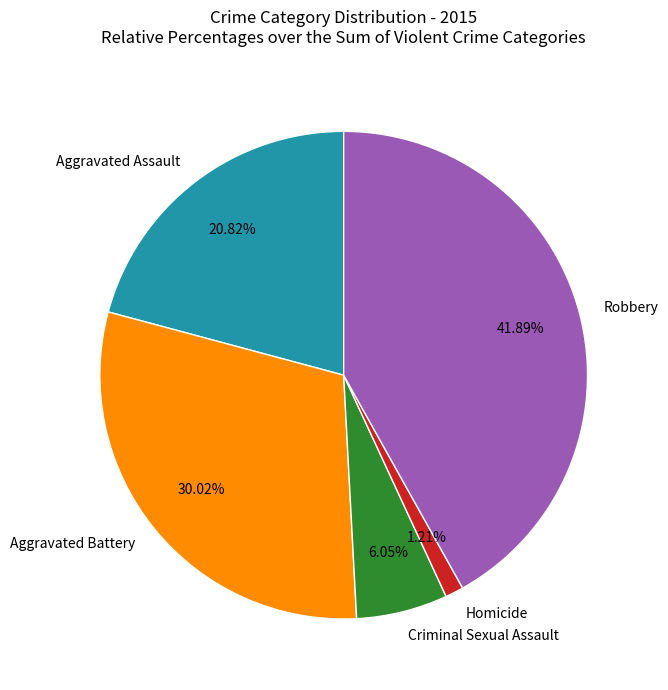

Rank the categories by value from lowest to highest.

Homicide, Criminal Sexual Assault, Aggravated Assault, Aggravated Battery, Robbery